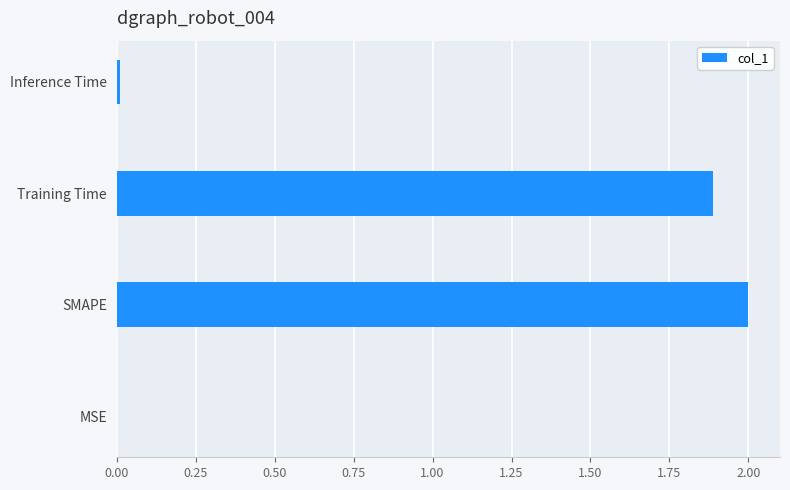

What is the sum of all values?

3.9